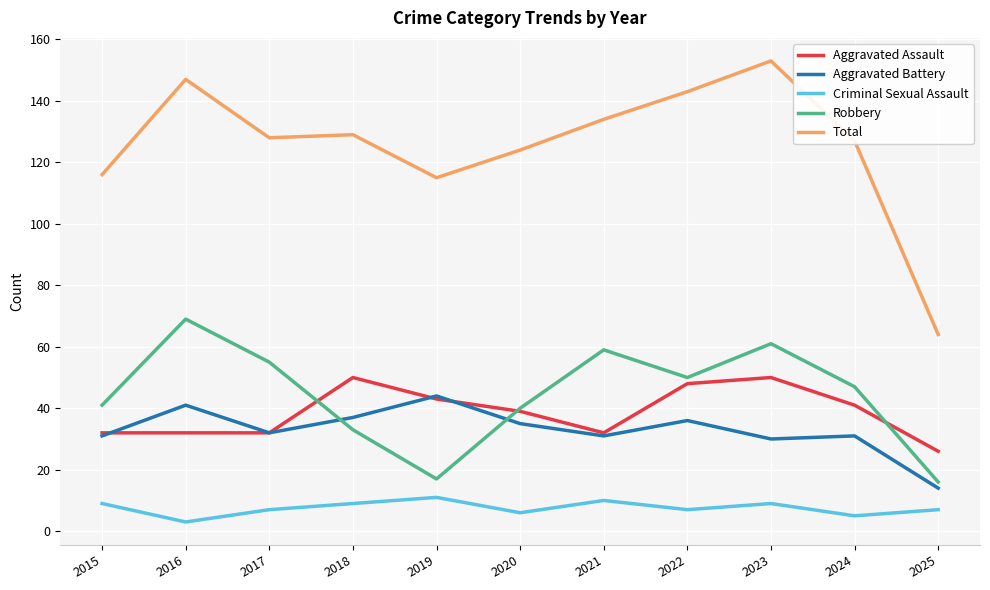

What is the approximate value of Criminal Sexual Assault at 2025?

7